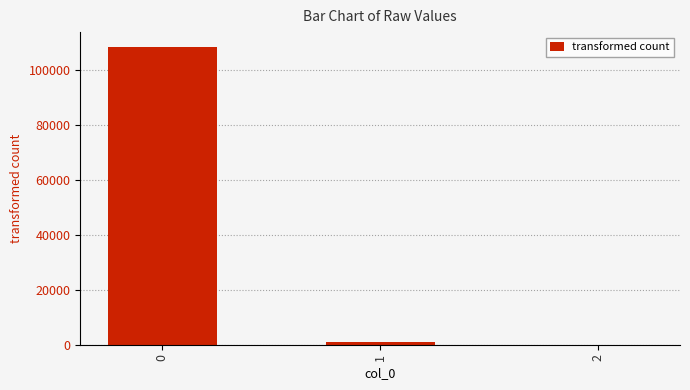

Does the chart contain stacked bars?

No